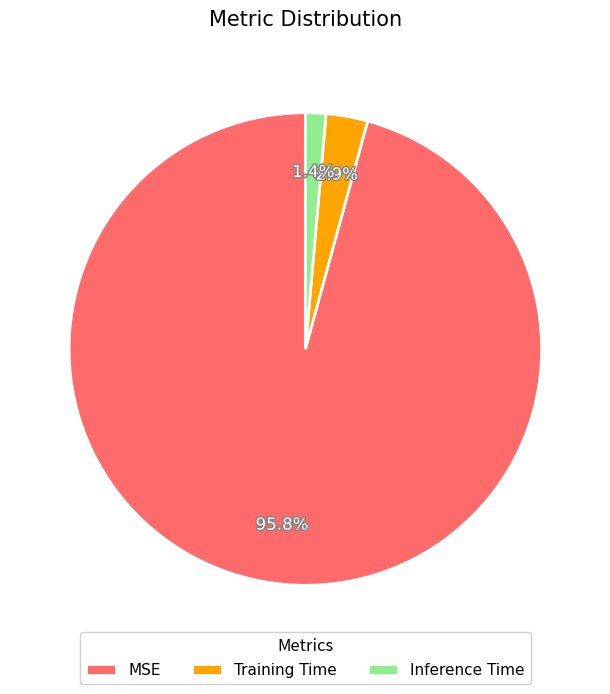

What percentage do MSE and Inference Time together represent?

97.1%